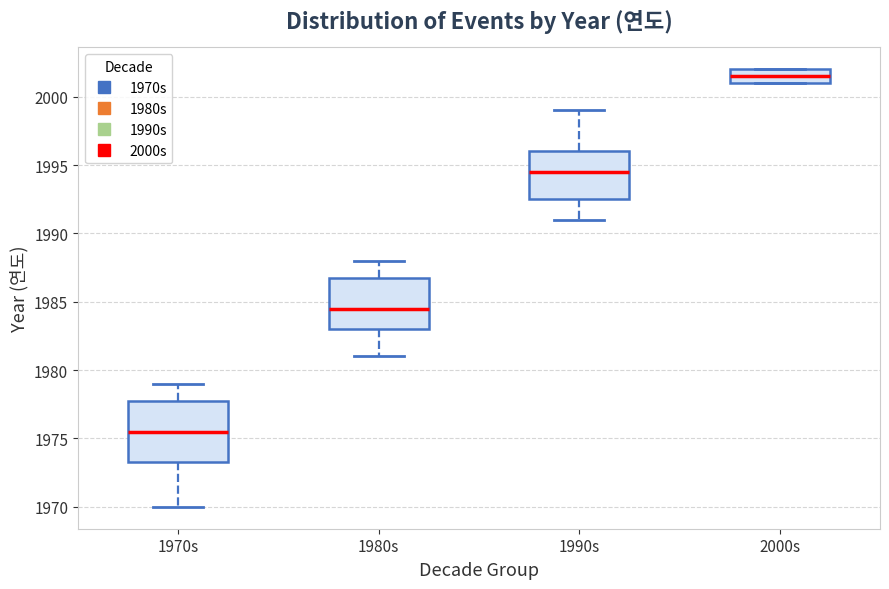

Where does the upper whisker of the box for 1970s end on the y-axis? The values are not printed on the chart, so give them approximately, as read against the axis.

1979.0